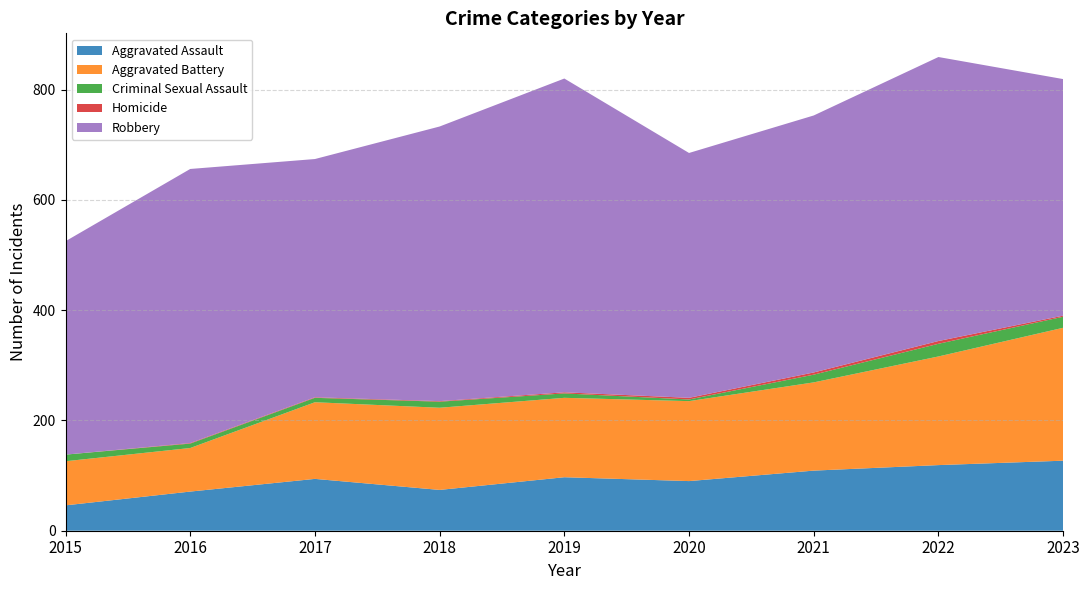

Reading left to right, list all the values displayed in this chart.

Aggravated Assault: 2015=46	2016=71	2017=94	2018=74	2019=97	2020=90	2021=109	2022=119	2023=127
Aggravated Battery: 2015=80	2016=79	2017=139	2018=149	2019=144	2020=145	2021=160	2022=197	2023=241
Criminal Sexual Assault: 2015=12	2016=8	2017=8	2018=11	2019=8	2020=3	2021=14	2022=23	2023=20
Homicide: 2015=0	2016=1	2017=1	2018=1	2019=2	2020=3	2021=4	2022=5	2023=2
Robbery: 2015=387	2016=497	2017=432	2018=498	2019=569	2020=444	2021=466	2022=515	2023=429